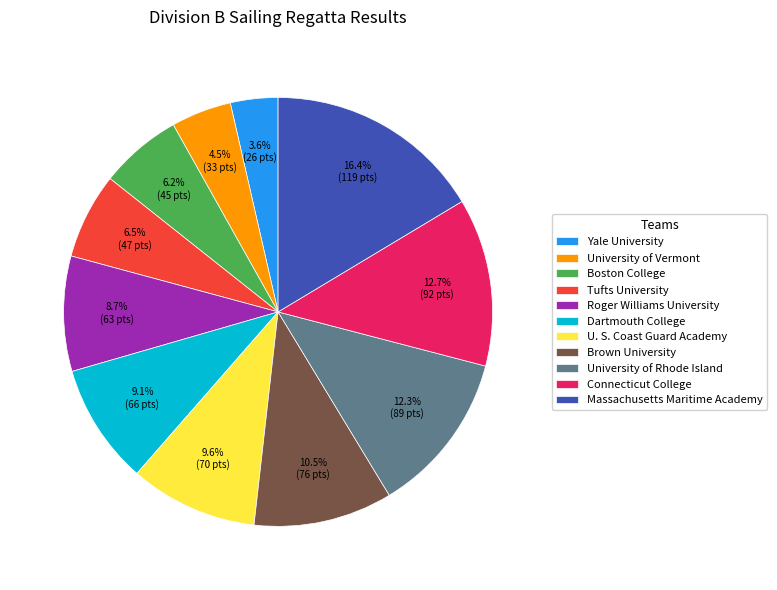

What is the total percentage of Connecticut College and Boston College?

18.9%